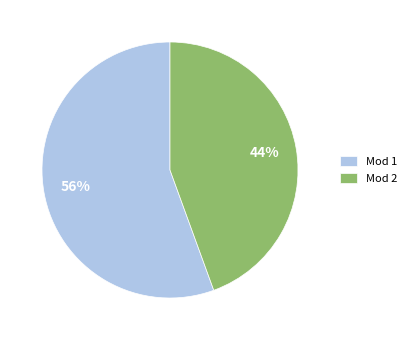

Is there any slice that represents more than half of the pie?

Yes